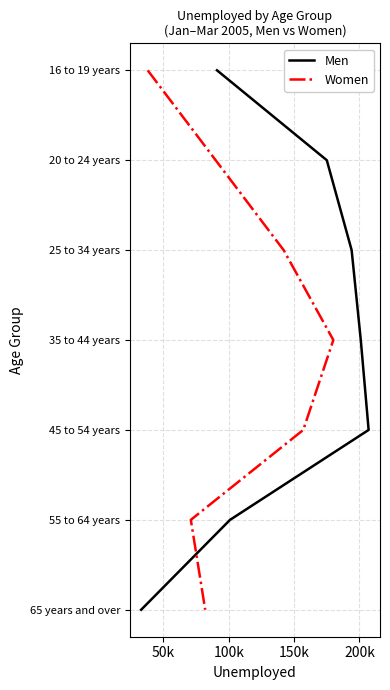

Count the Men values in the range 1 to 5.

5